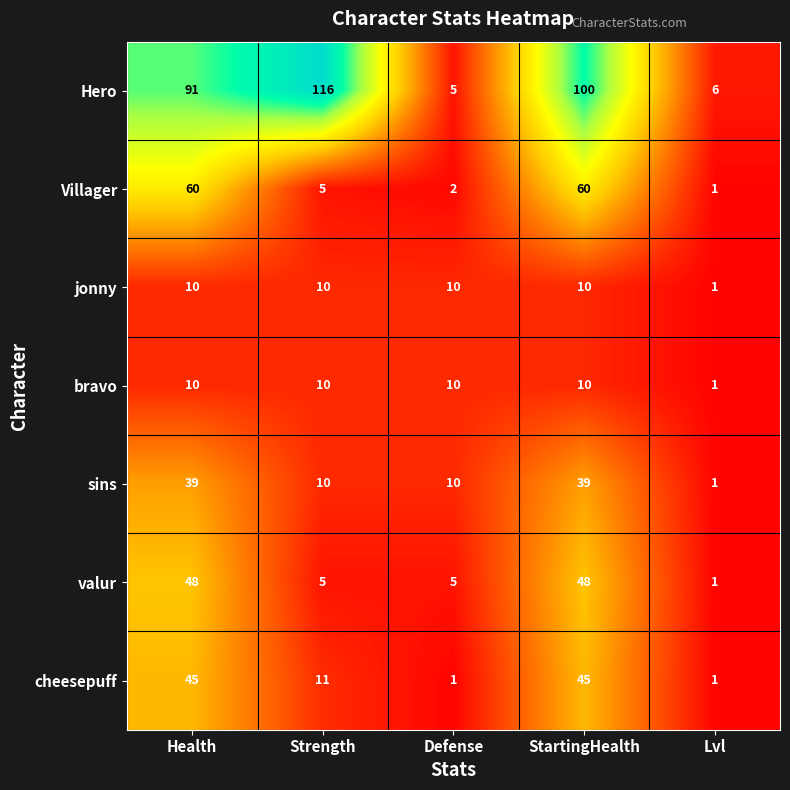

Which category has the lowest value in the Hero series?

Defense